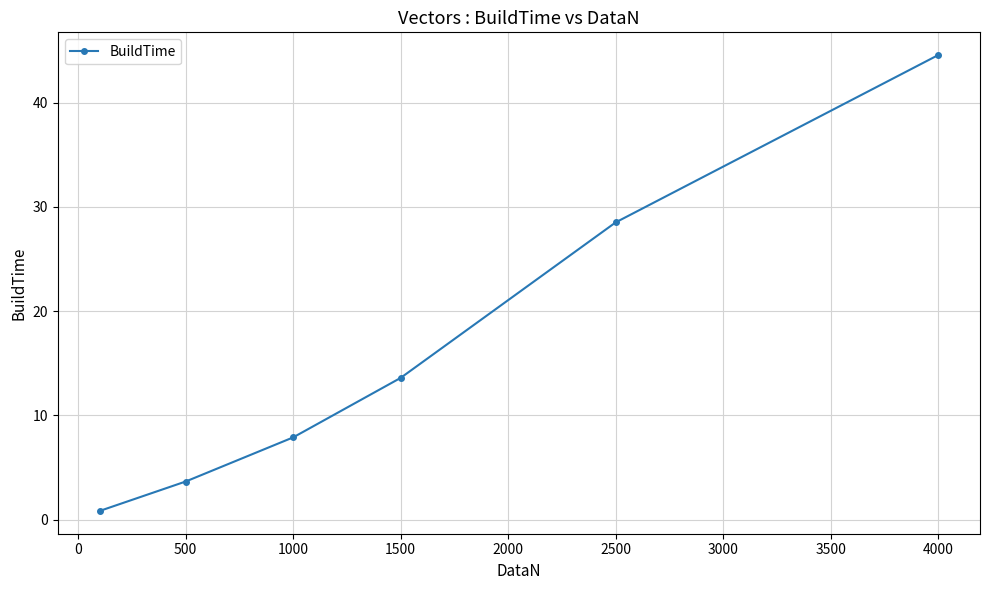

What is the average value?

16.5